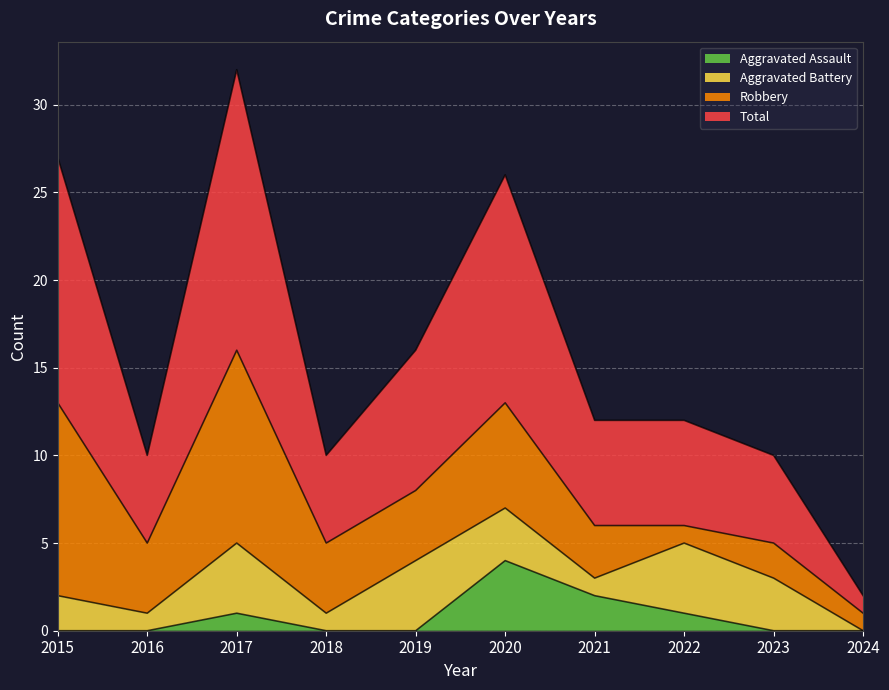

Which category has the highest value in the Aggravated Assault series?

2020